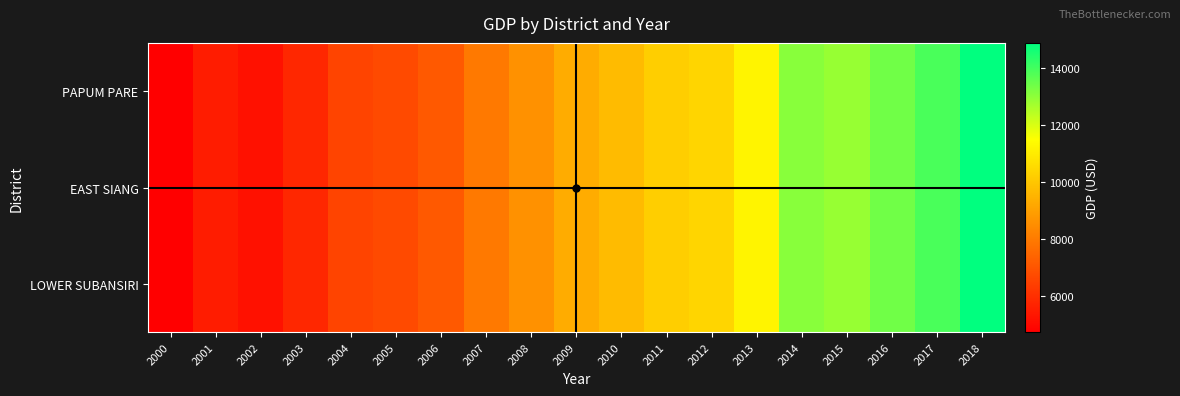

Which category has the highest value across all series?

2018